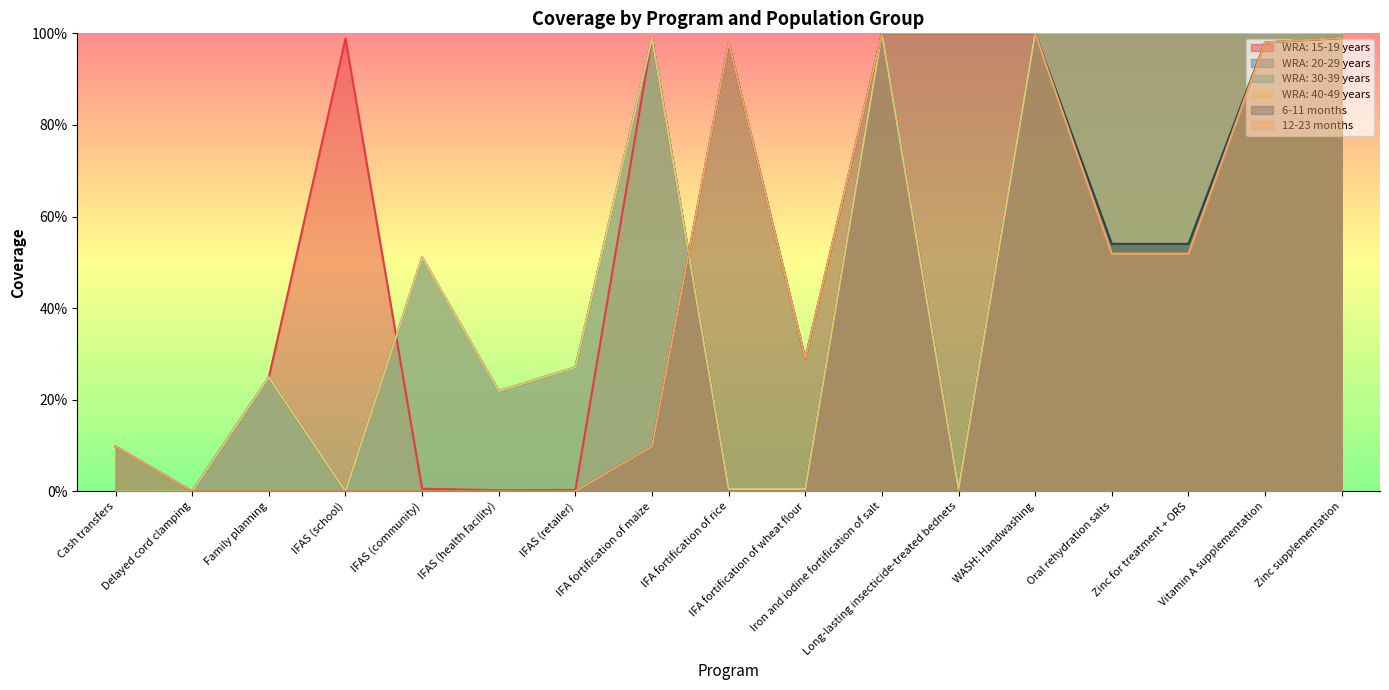

Is the value of WRA: 40-49 years at Zinc supplementation greater than the value of 6-11 months at IFAS (health facility)?

Yes